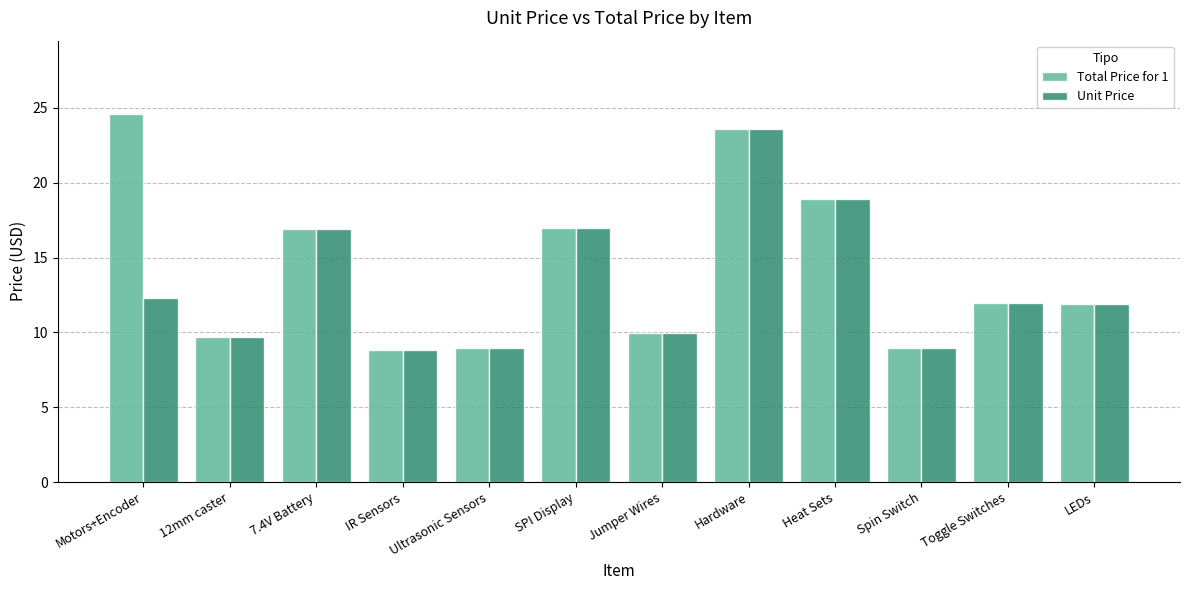

How many bars are there in total?

24